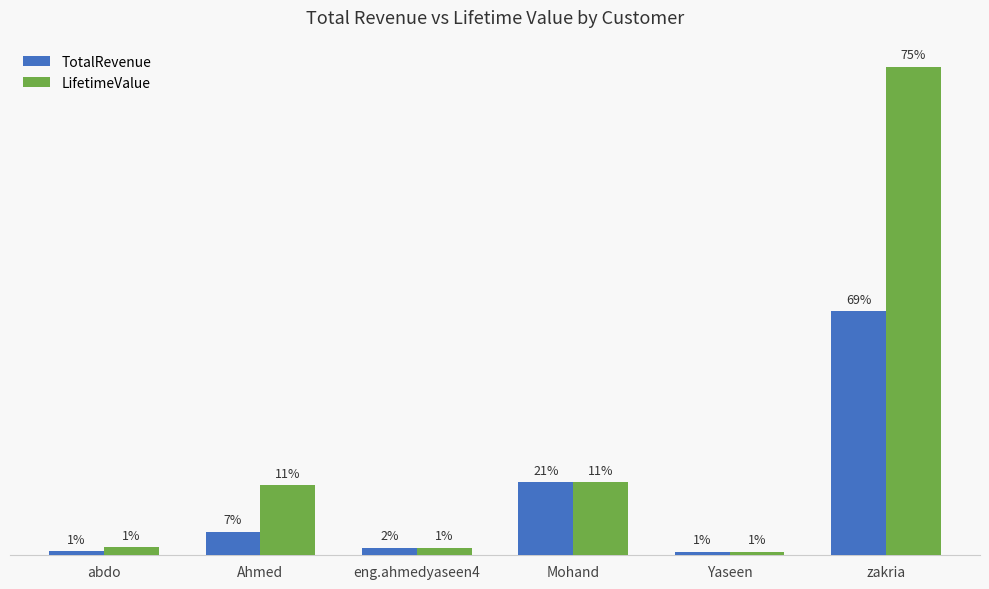

What is the difference between the maximum and minimum values in the TotalRevenue series?

19800